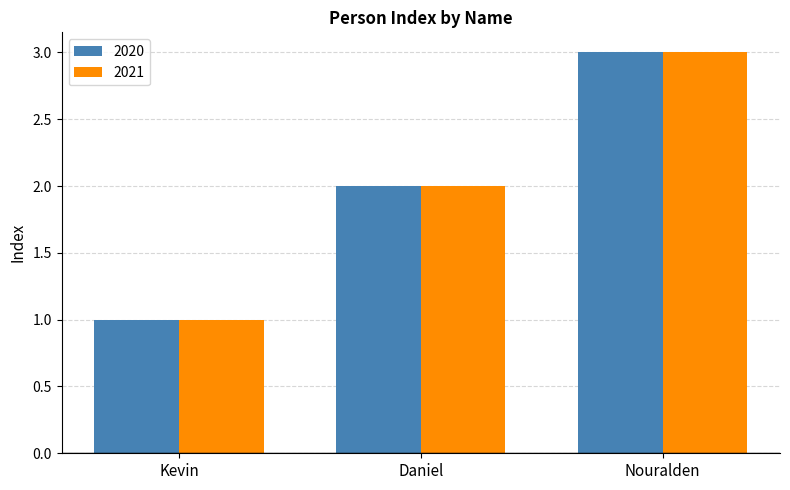

What position from the right is Nouralden?

1